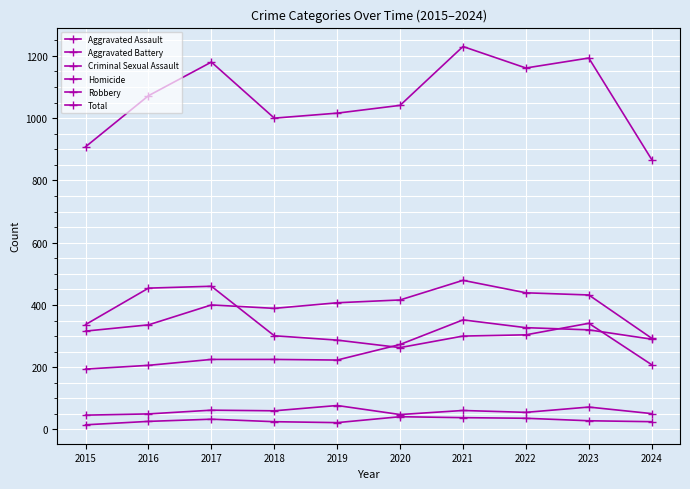

How many interior local peaks does the Aggravated Assault series have?

1